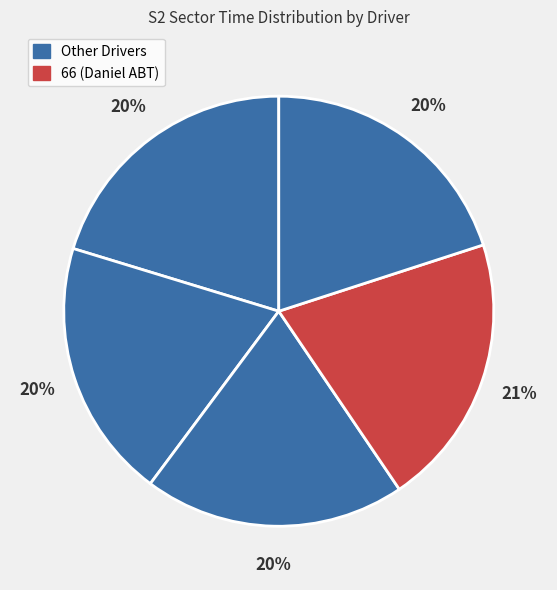

Count the number of slices in the pie.

5